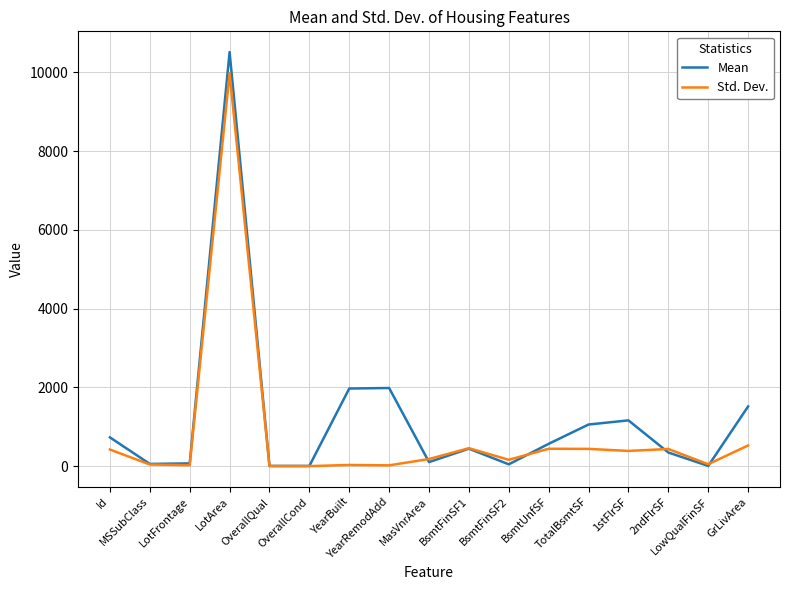

What is the maximum value for Std. Dev.?

9981.3